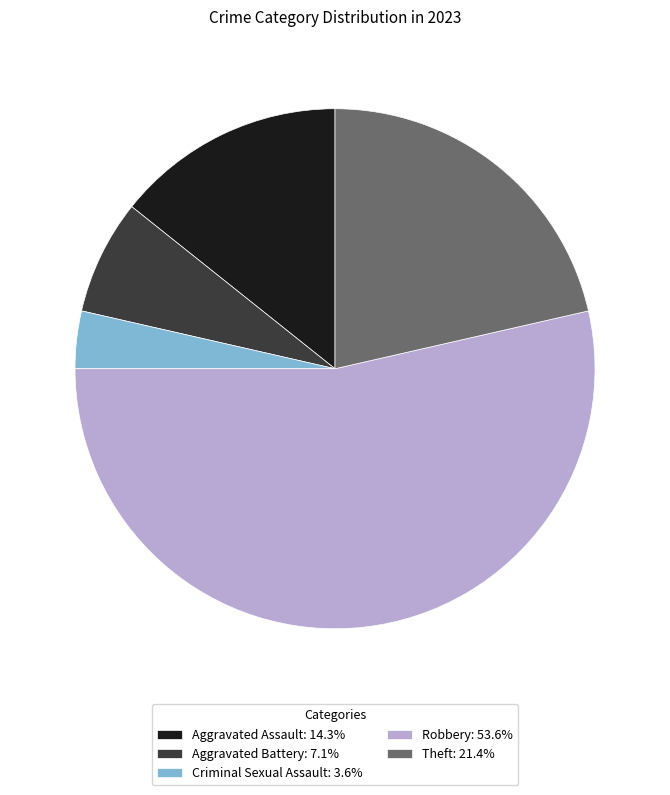

True or false: Theft accounts for 21% of the total.

True